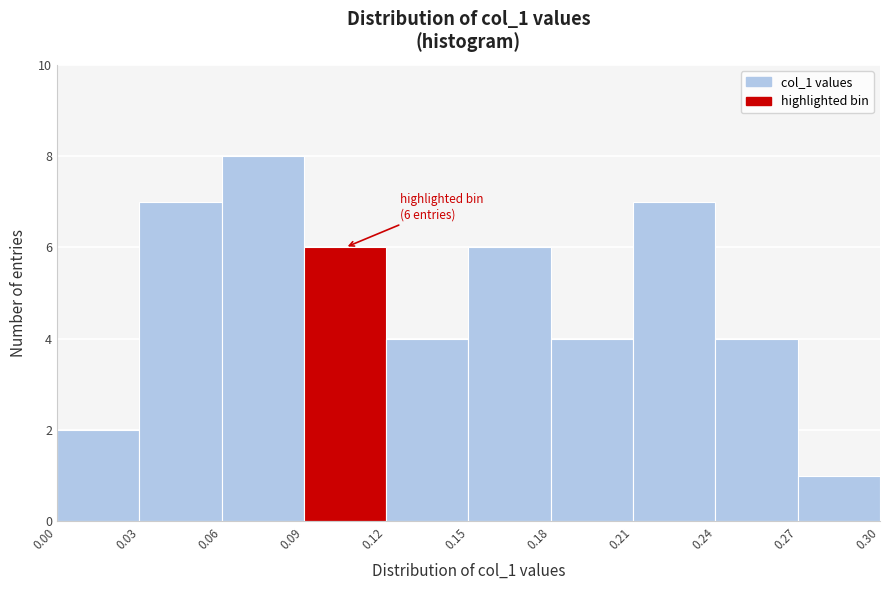

Over which range of the x-axis is the bar tallest?

0.06 to 0.09